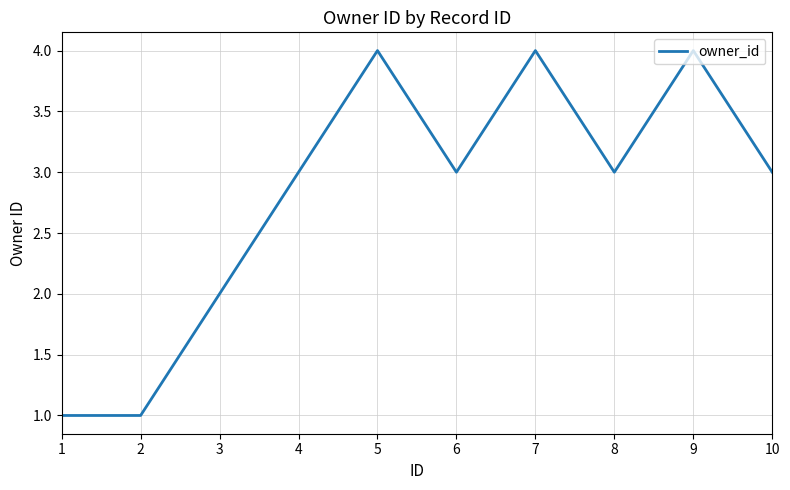

Read the value at 6.

3